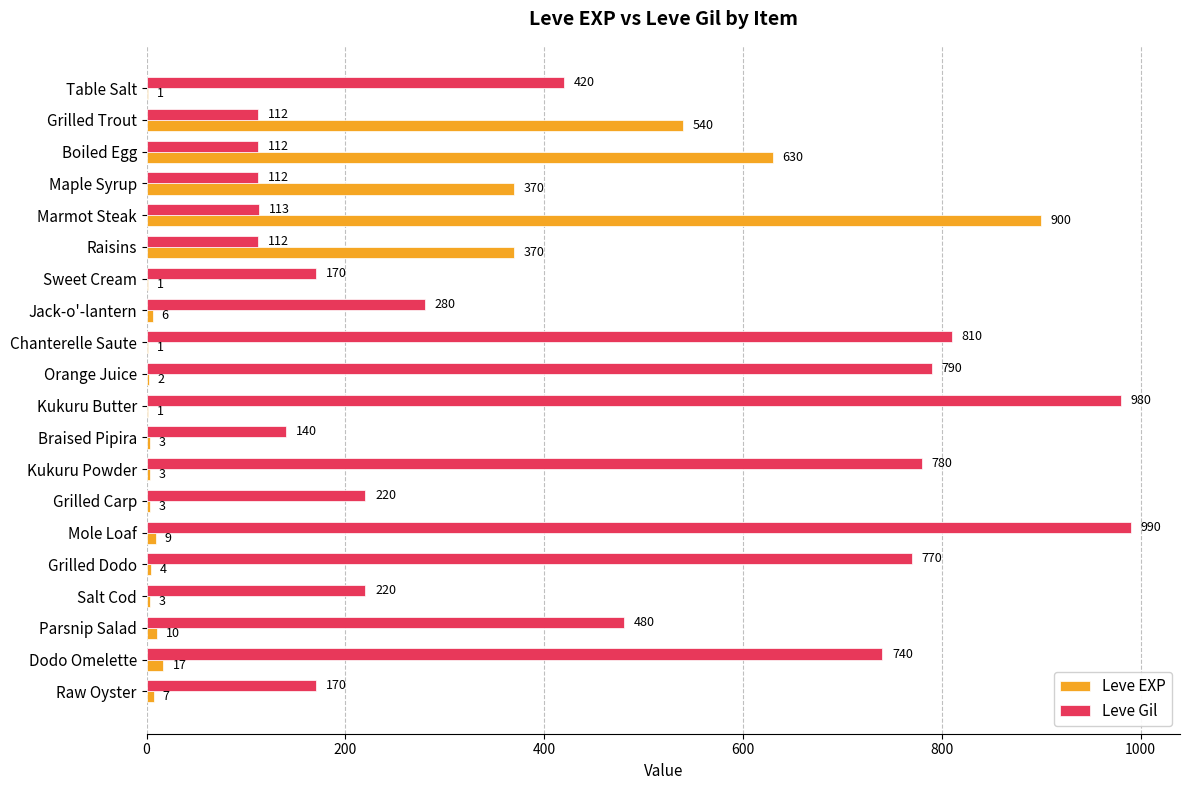

Which series has the widest spread of values?

Leve EXP